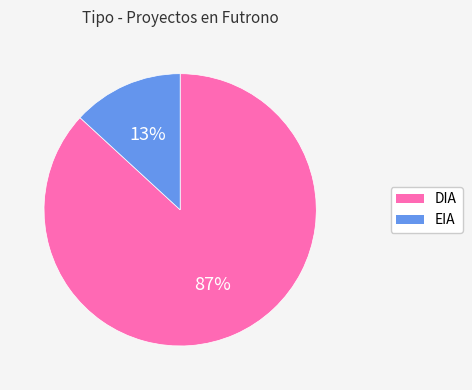

To the nearest percent, what is the difference between the DIA and EIA slice percentages?

74%